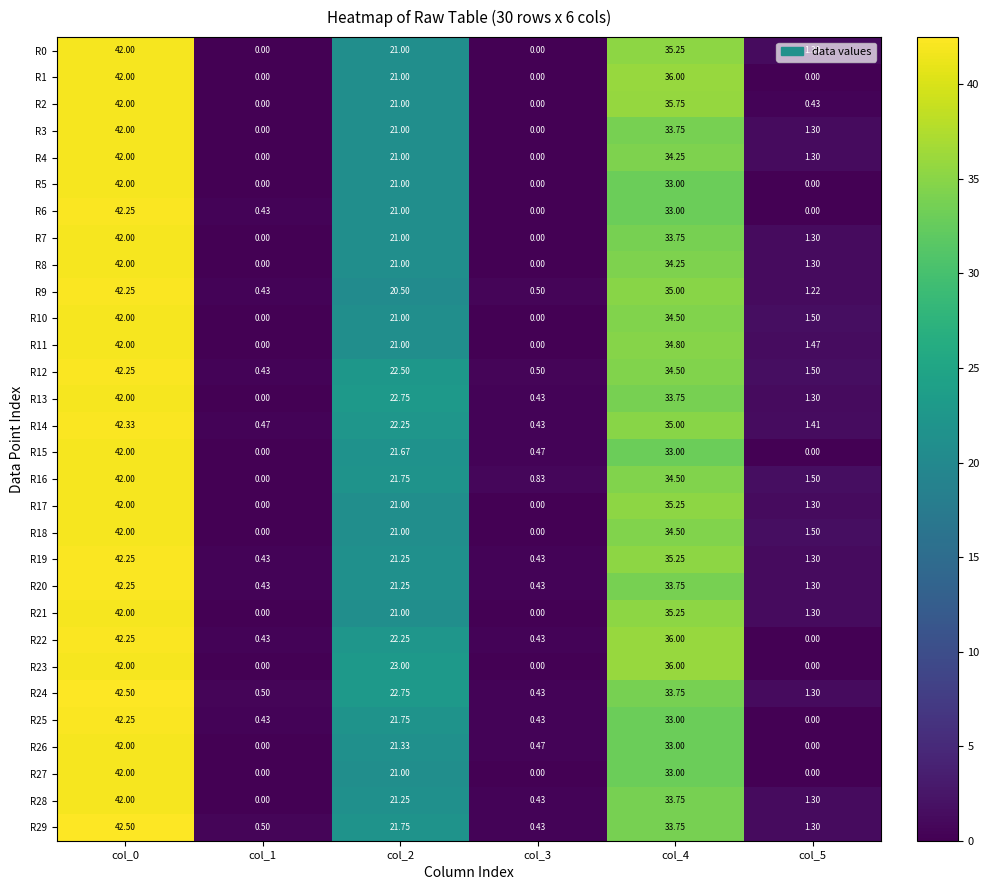

How many values in the R25 series exceed 21?

3